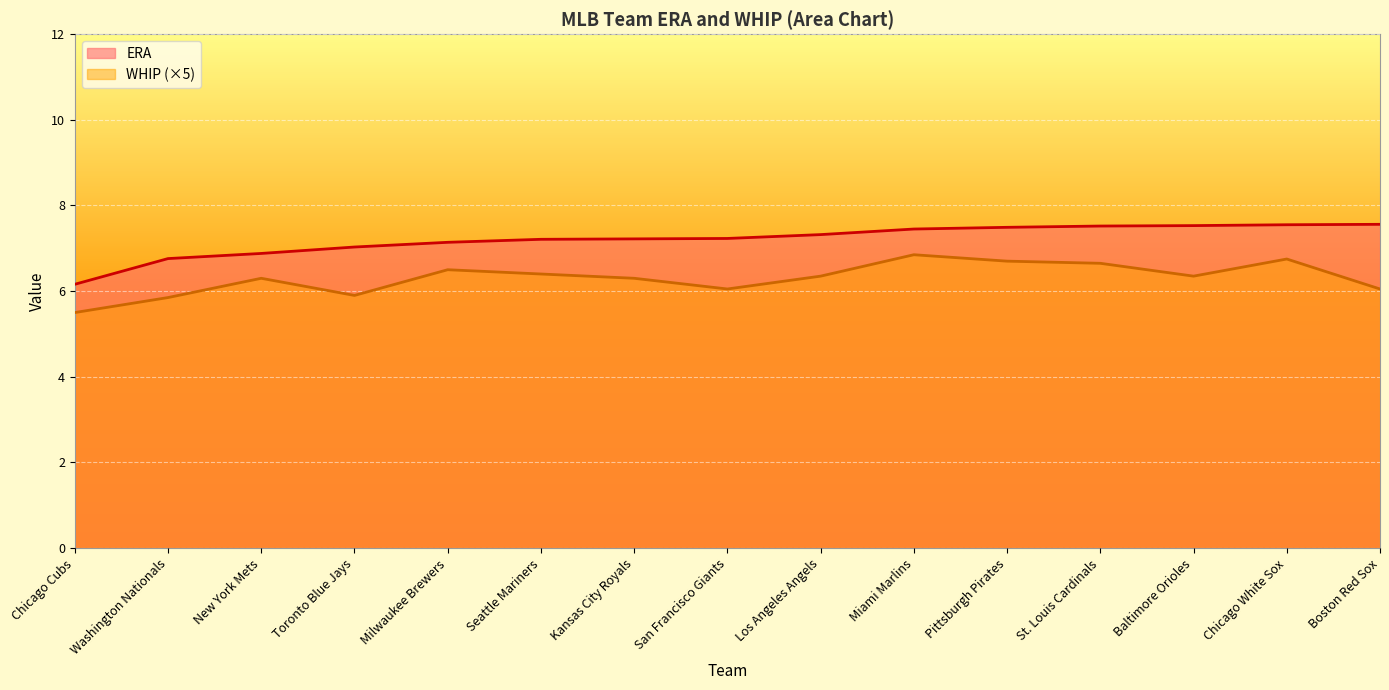

What are all the series names shown in the legend?

ERA, WHIP (×5)